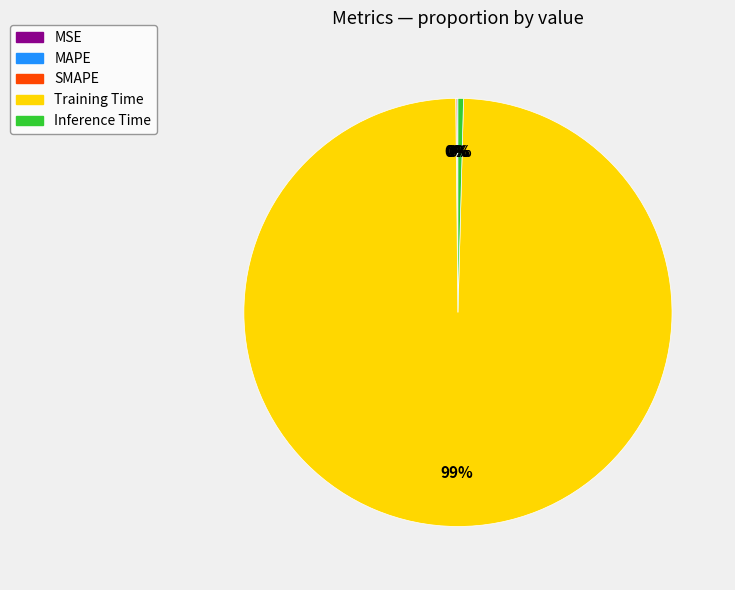

Does any single category account for the majority?

Yes